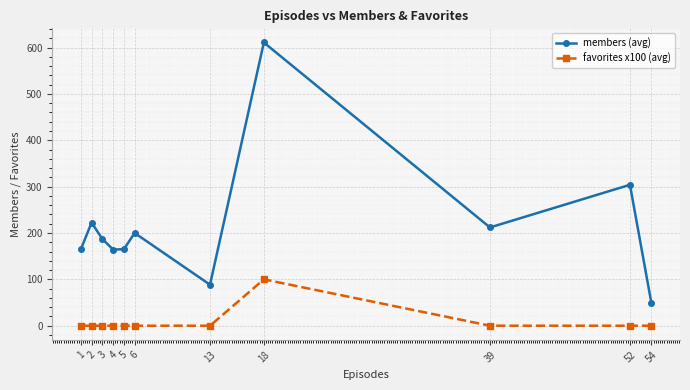

Rank the series by their average value, from lowest to highest.

favorites x100 (avg), members (avg)